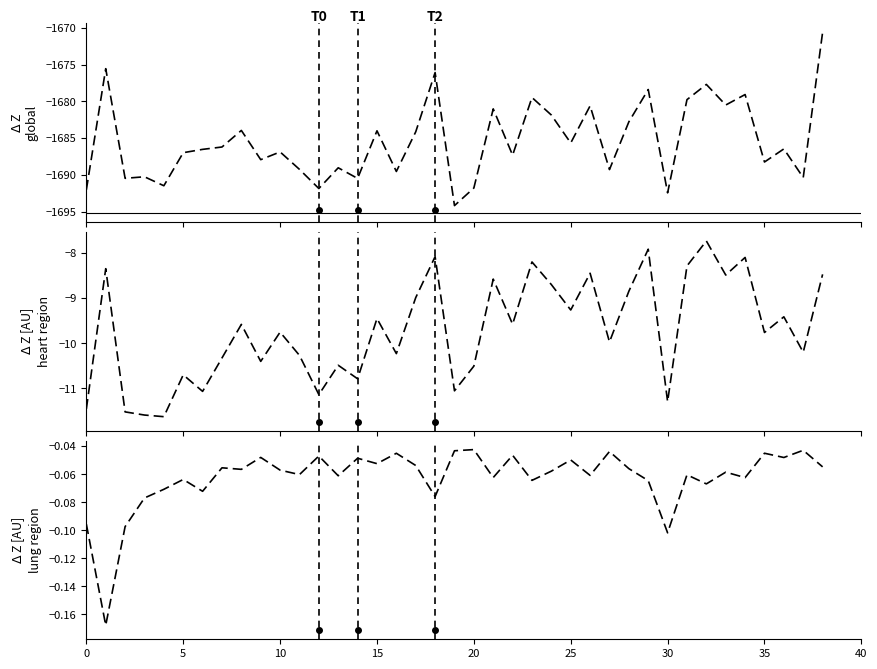

At how many categories does at least one series exceed -1140?

39